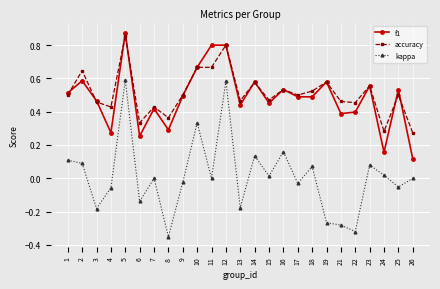

At which category does accuracy reach its first local valley?

4